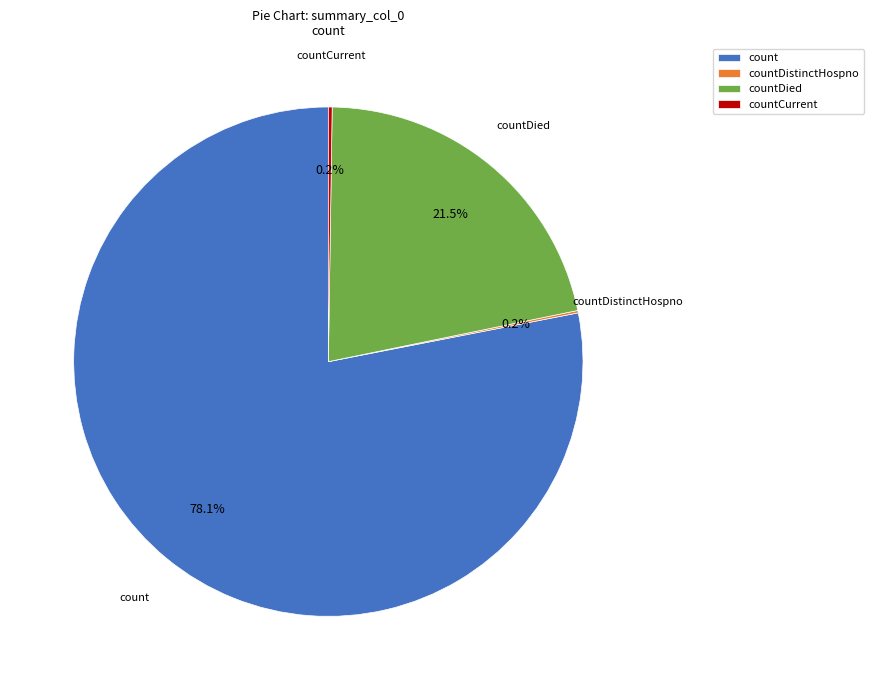

Which category accounts for the majority?

count